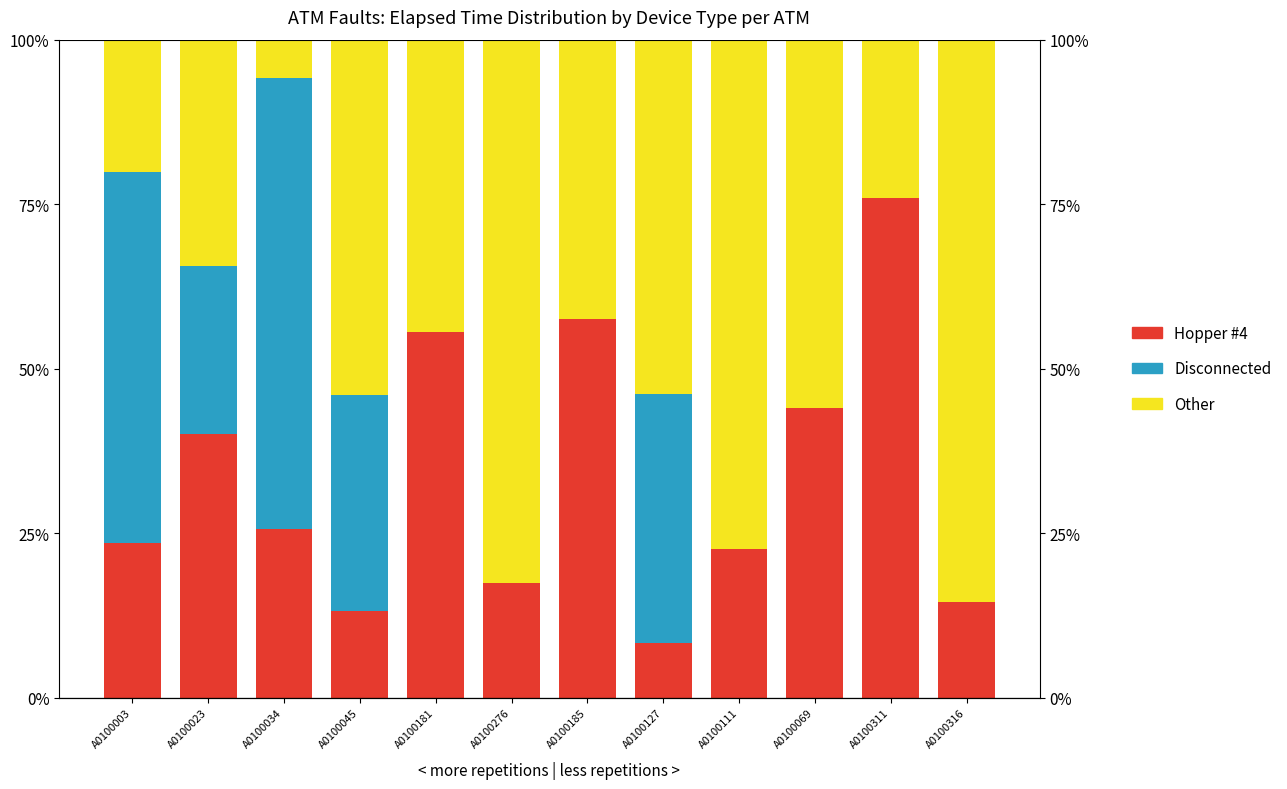

The Other series shows 0.7 at A0100045. True or false?

False